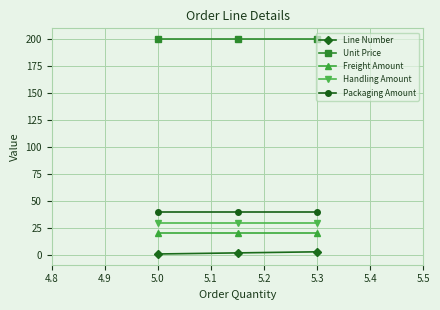

Rank the series by their maximum value, from highest to lowest.

Unit Price, Packaging Amount, Handling Amount, Freight Amount, Line Number